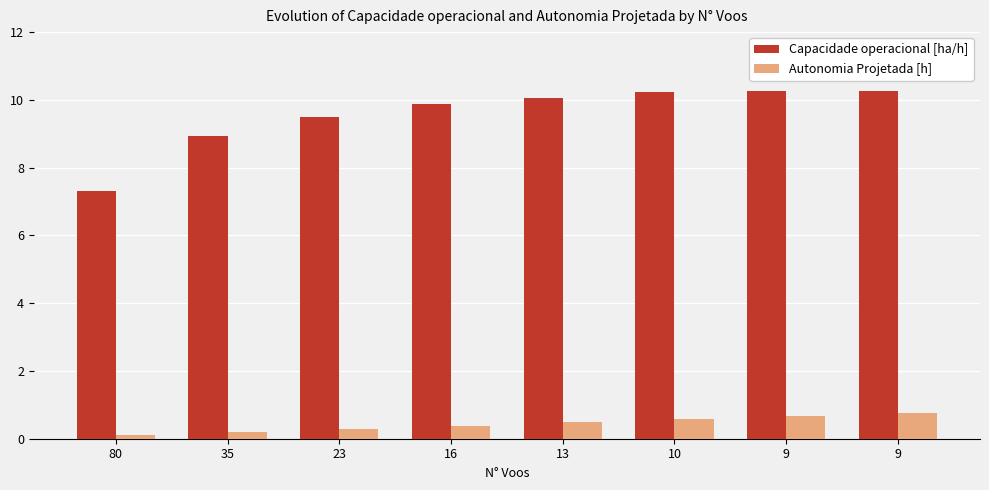

What are all the series names shown in the legend?

Capacidade operacional [ha/h], Autonomia Projetada [h]